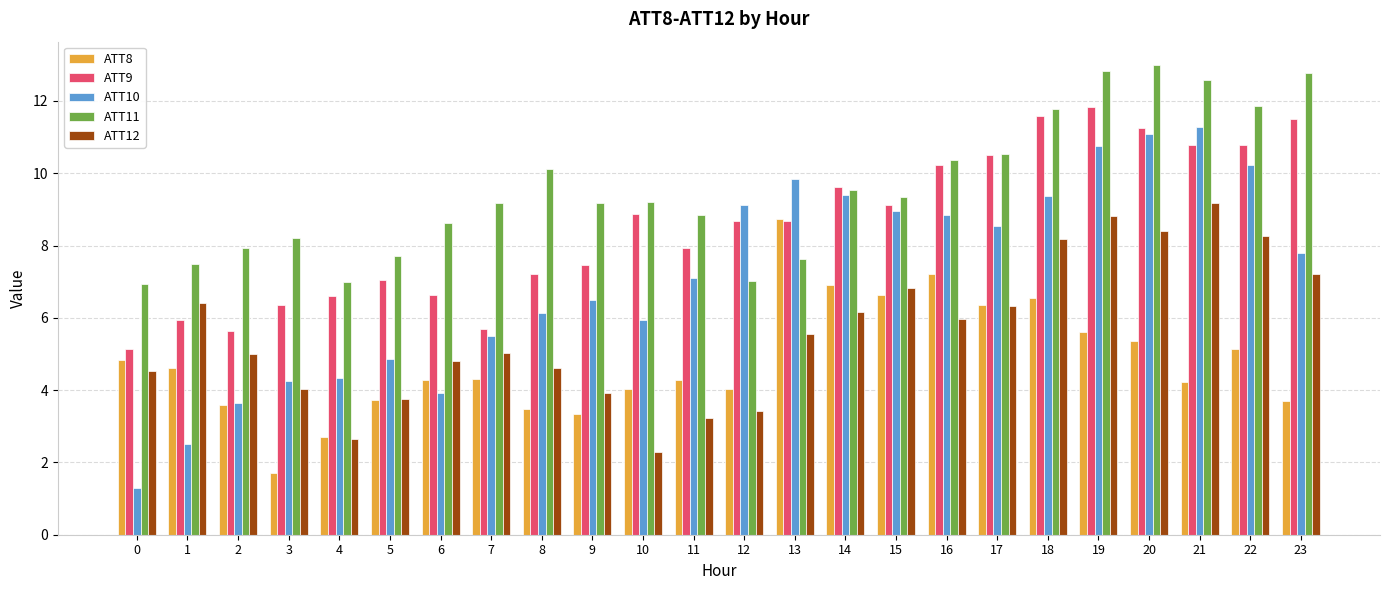

How many bars are there in total?

120